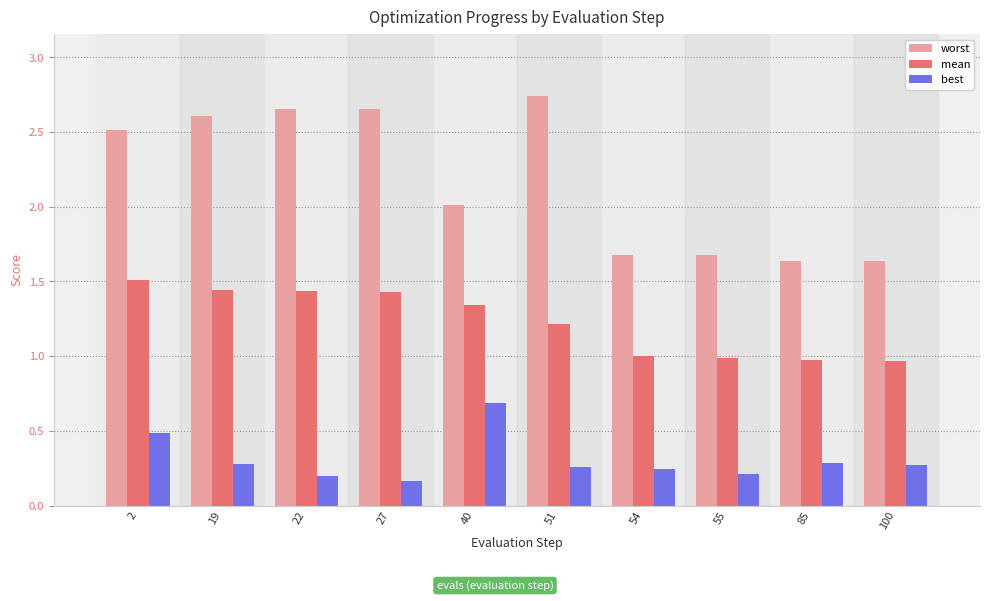

What is the difference between the highest and lowest values at 55?

1.5